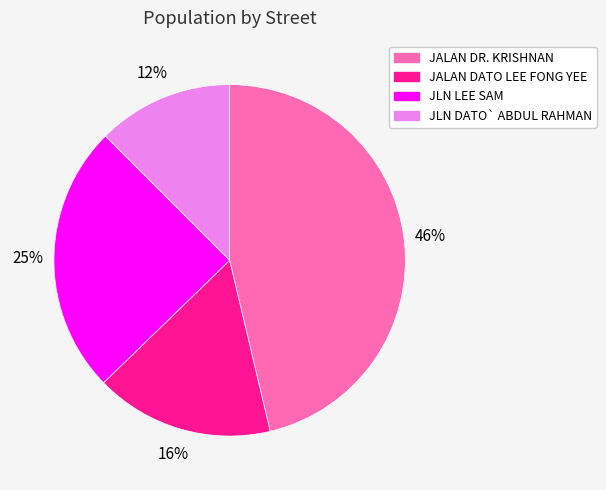

Combined, do JLN DATO` ABDUL RAHMAN and JALAN DATO LEE FONG YEE account for over 50%?

No